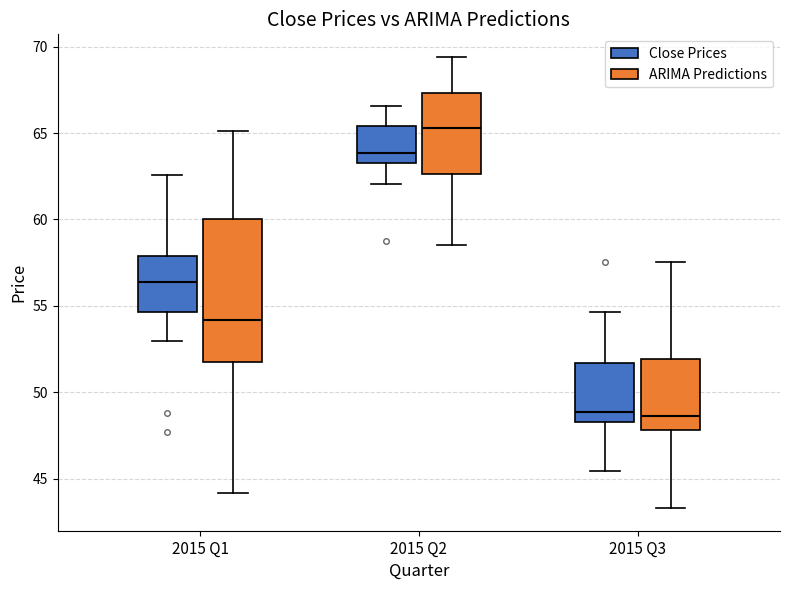

Reading left to right, transcribe this box plot: for each box, give where its median line is, the range the box spans, and where its two whiskers end, as read against the y-axis. The values are not printed on the chart, so give them approximately, as read against the axis.

2015 Q1 (Close Prices): median 56.5, box 54.5 to 58.0, whiskers 53.0 to 62.5
2015 Q1 (ARIMA Predictions): median 54.0, box 52.0 to 60.0, whiskers 44.0 to 65.0
2015 Q2 (Close Prices): median 64.0, box 63.5 to 65.5, whiskers 62.0 to 66.5
2015 Q2 (ARIMA Predictions): median 65.5, box 62.5 to 67.5, whiskers 58.5 to 69.5
2015 Q3 (Close Prices): median 49.0, box 48.5 to 51.5, whiskers 45.5 to 54.5
2015 Q3 (ARIMA Predictions): median 48.5, box 48.0 to 52.0, whiskers 43.5 to 57.5